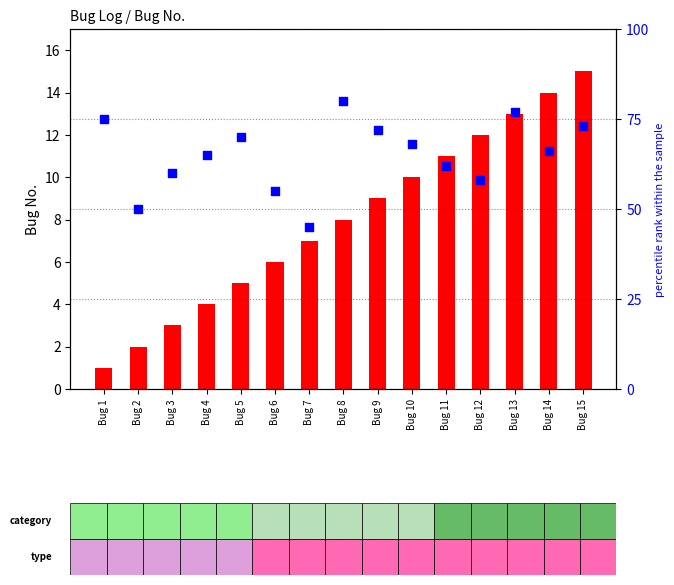

What is the total value across all series at Bug 3?

63